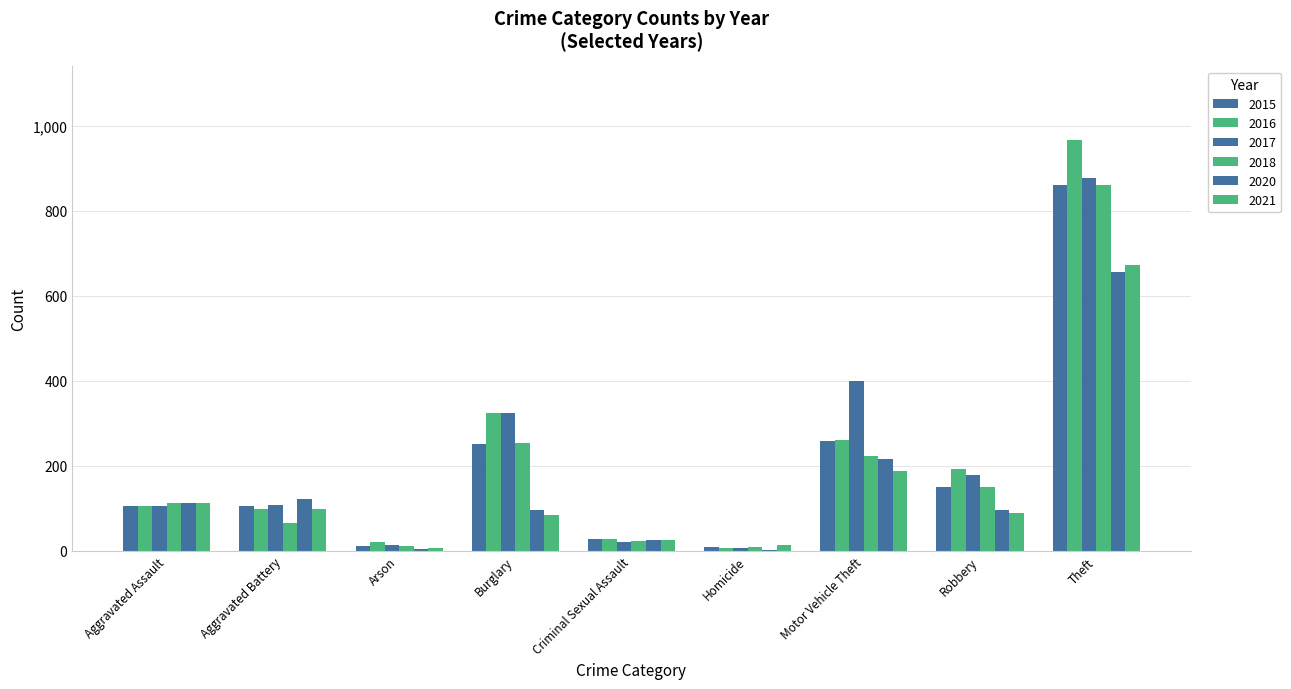

At how many categories does at least one series exceed 932?

1